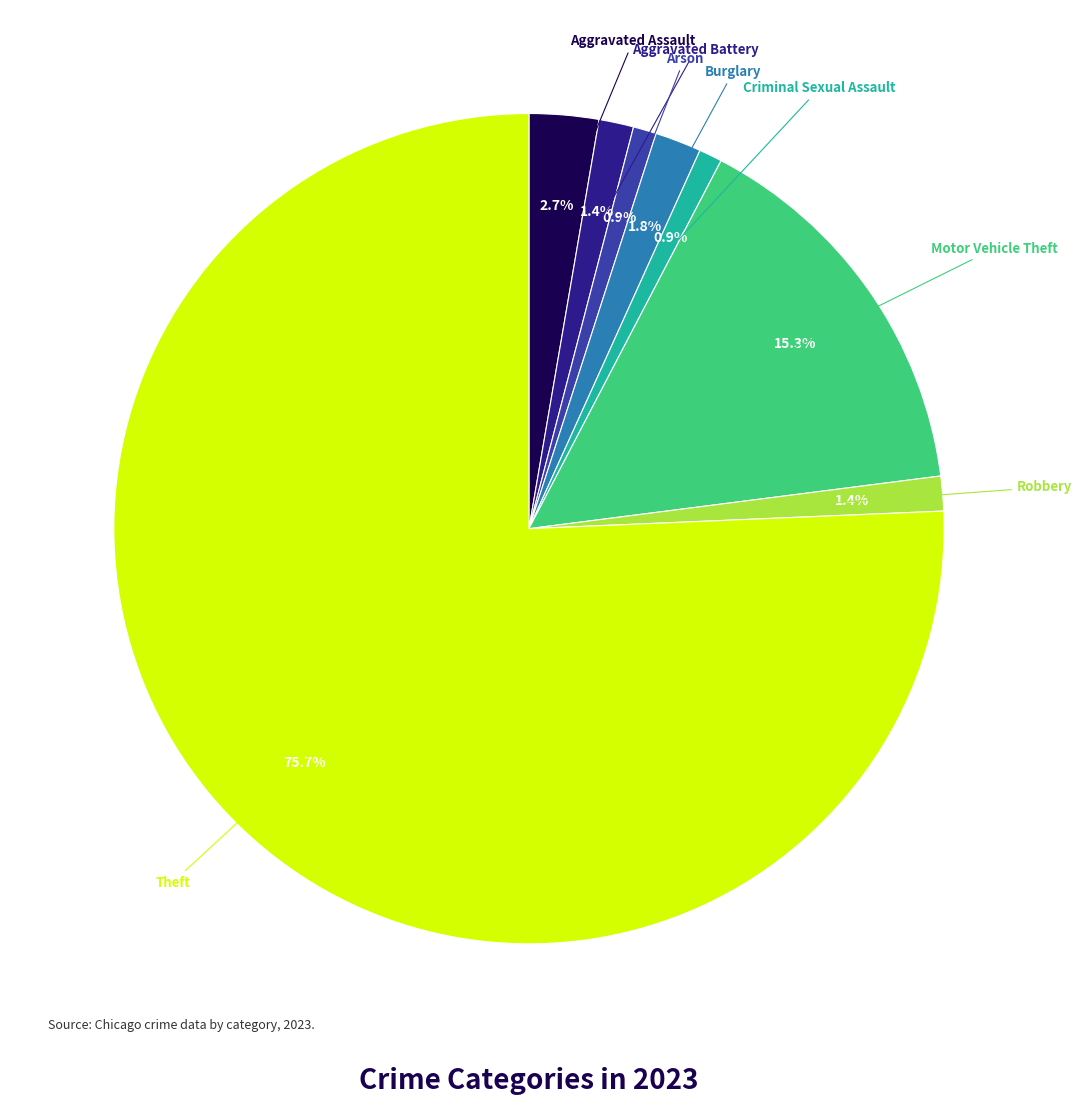

Does any single category account for the majority?

Yes